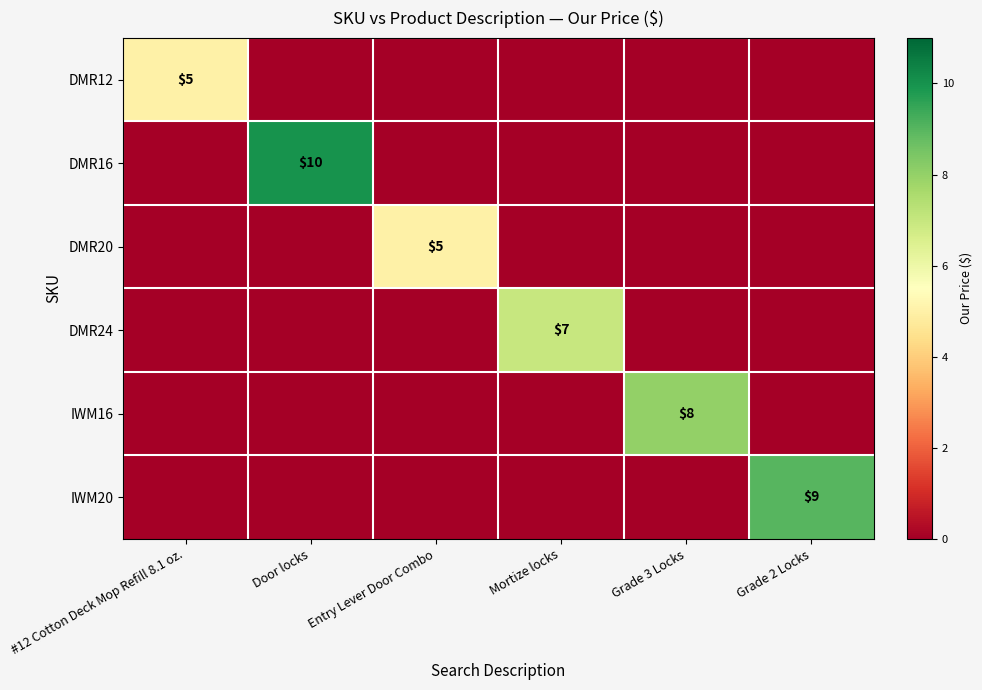

The value of DMR20 at Entry Lever Door Combo is 2. True or false?

False